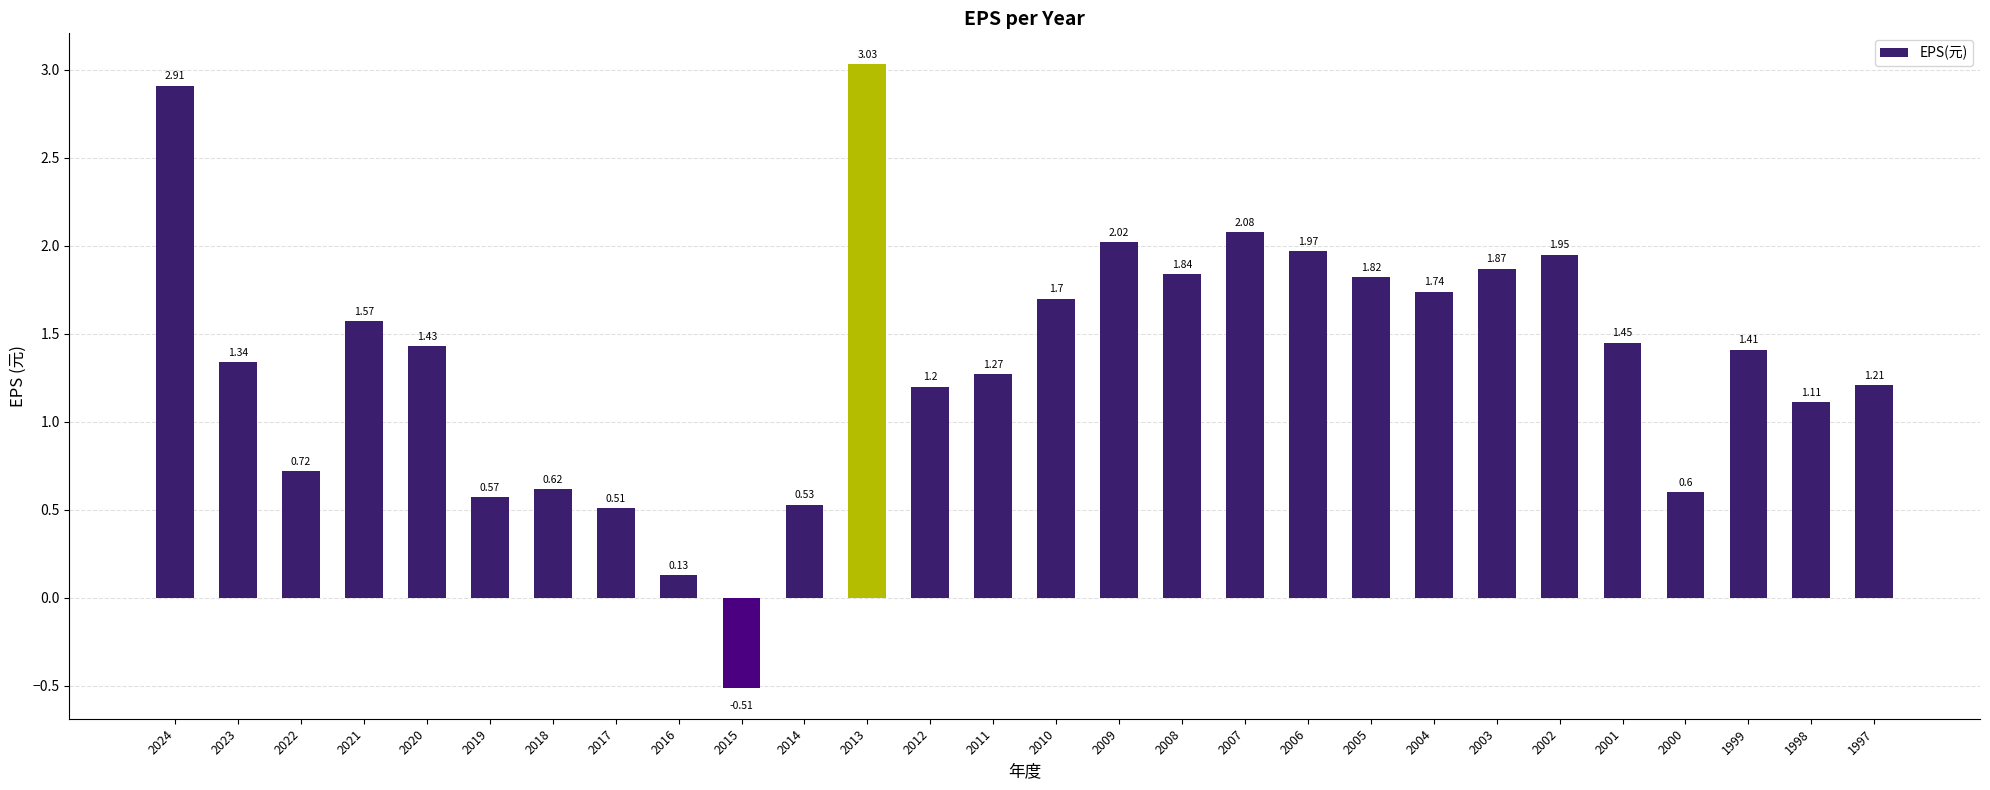

The chart shows a value of 0.6 at 2000. True or false?

True